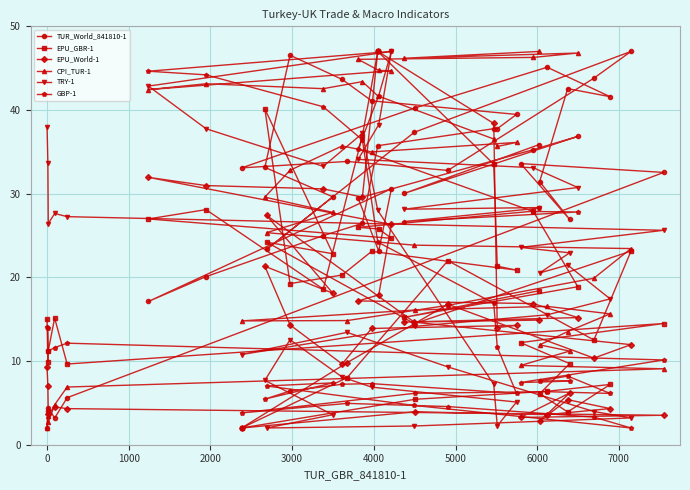

What is the value of the EPU_World-1 point at the 22nd from the left?

14.6